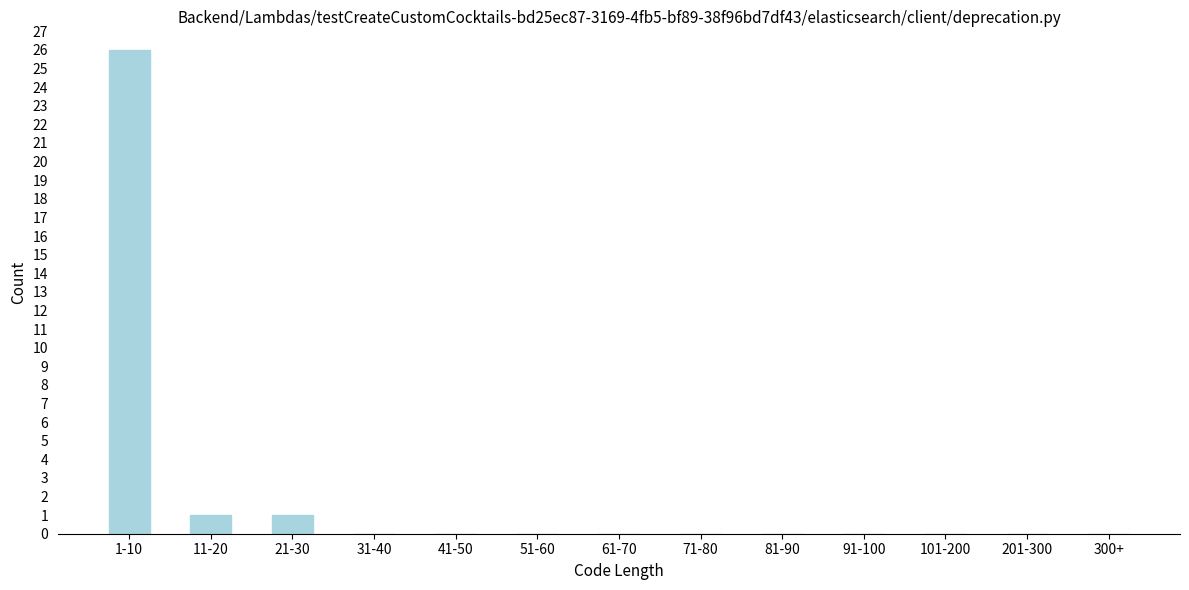

Reading left to right, transcribe all the data shown in this chart.

1-10=26	11-20=1	21-30=1	31-40=0	41-50=0	51-60=0	61-70=0	71-80=0	81-90=0	91-100=0	101-200=0	201-300=0	300+=0